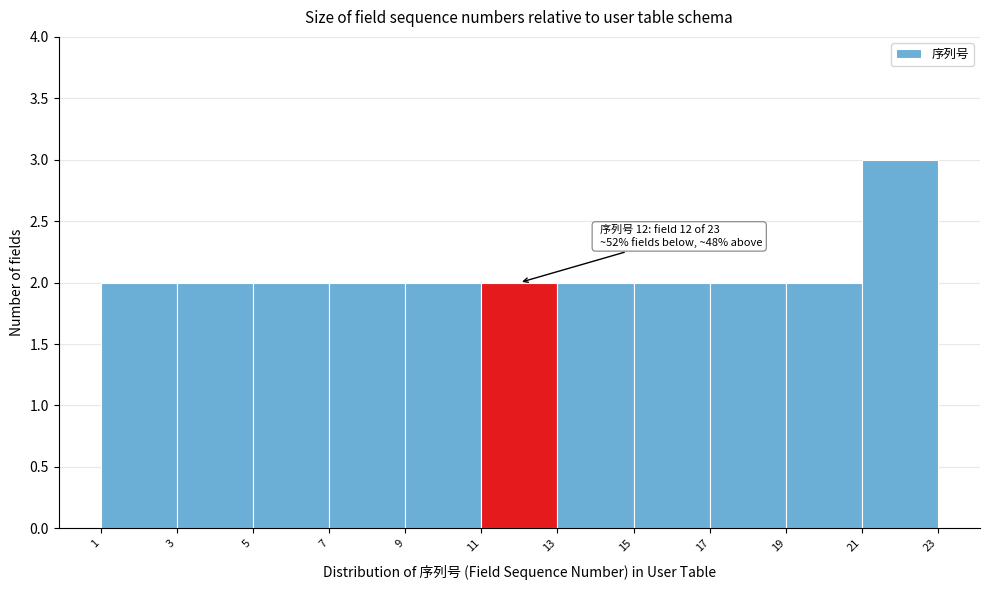

Over which range of the x-axis is the bar tallest?

21 to 23